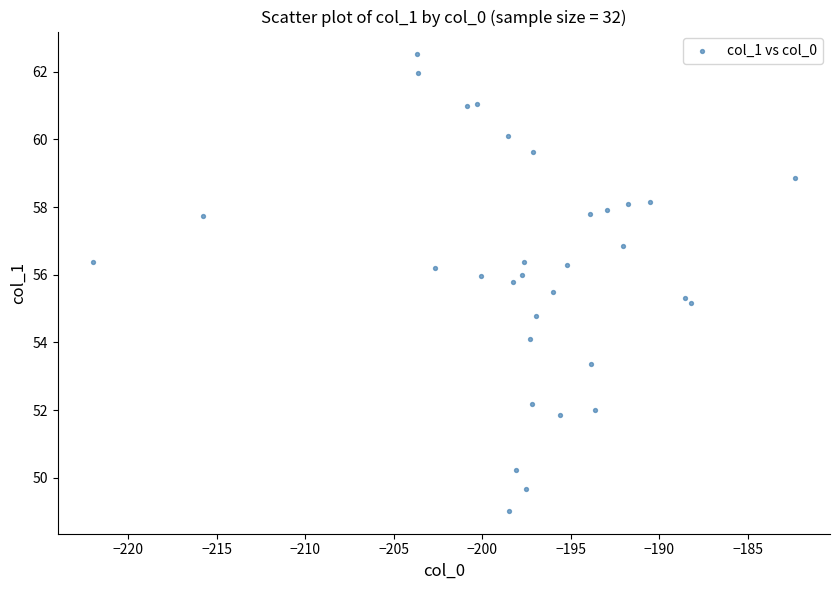

What is the range of Y values (max minus min)?

13.5